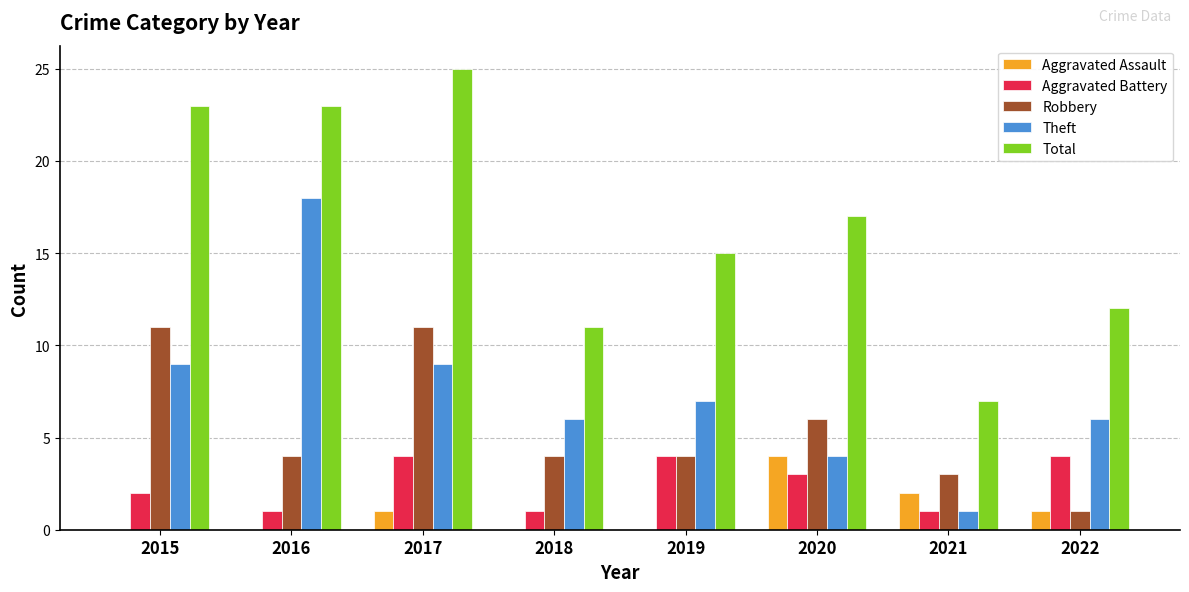

What is the total value across all series at 2020?

34